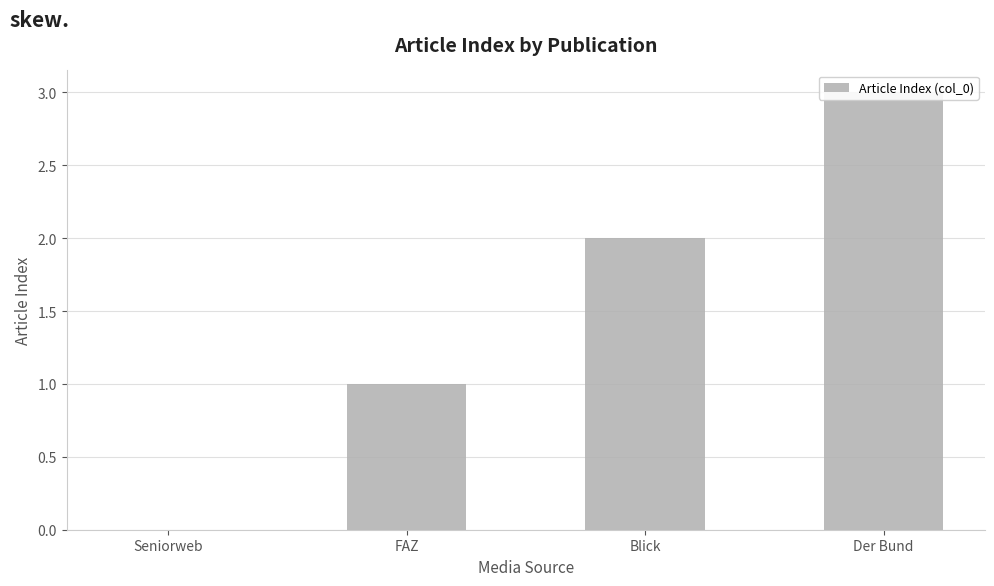

True or false: the data shows 0 at FAZ.

False